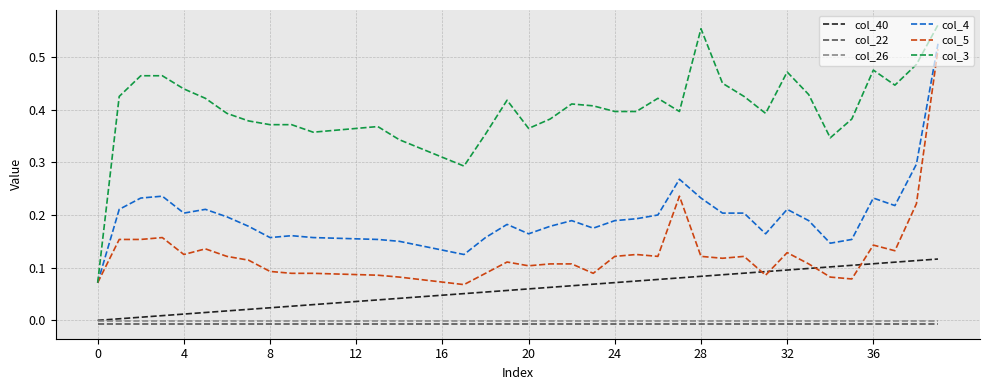

Which series has the largest range (max minus min)?

col_3